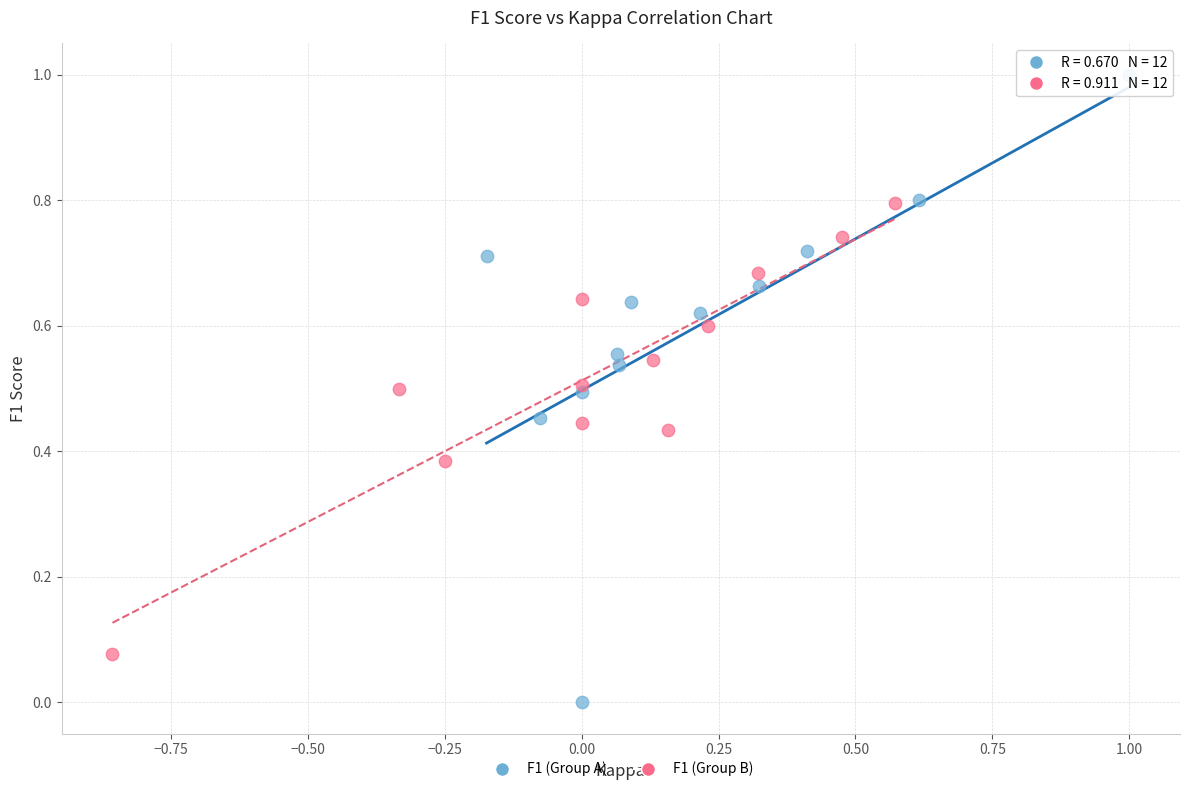

Which series has the widest spread of Y values?

F1 (Group A)